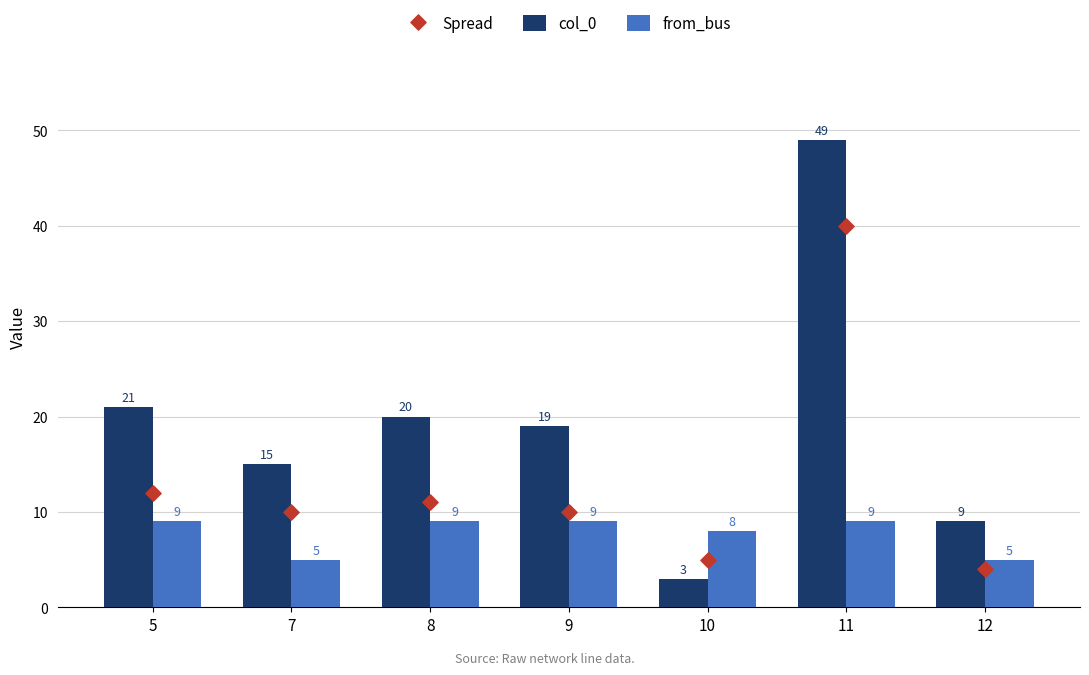

Which series has the largest total across all categories?

col_0